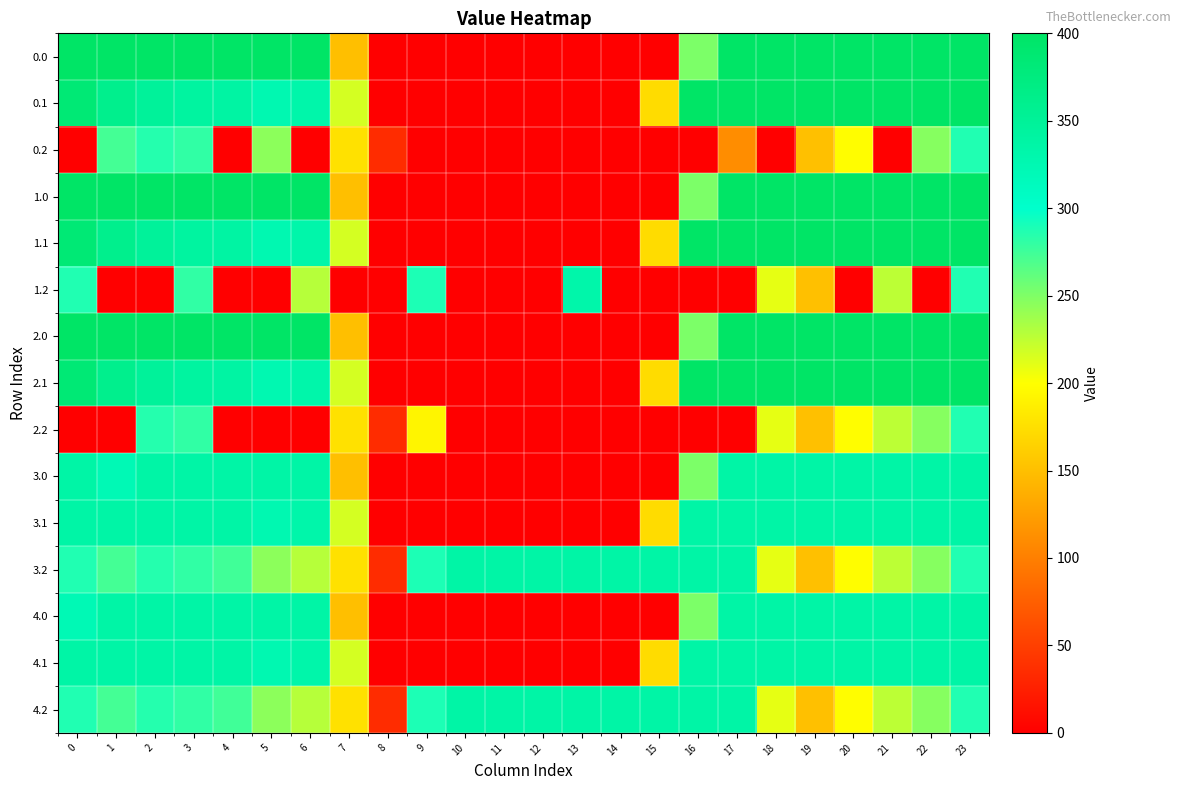

At how many categories does at least one series exceed 315?

21